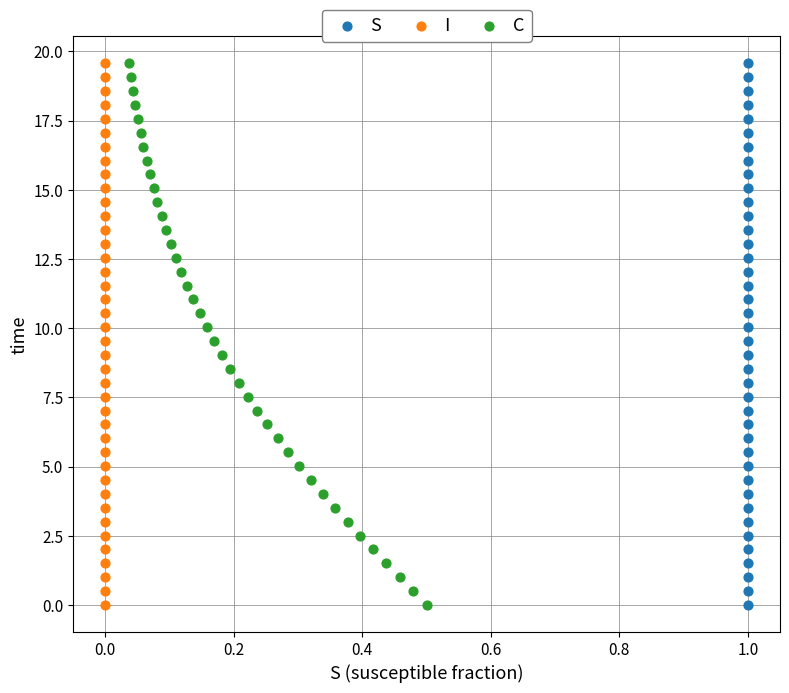

What are all the series names shown in the legend?

S, I, C